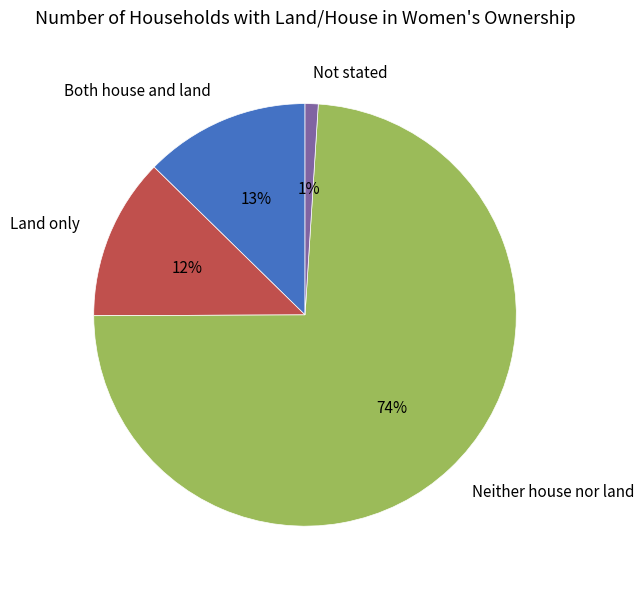

How many slices are in this pie chart?

4